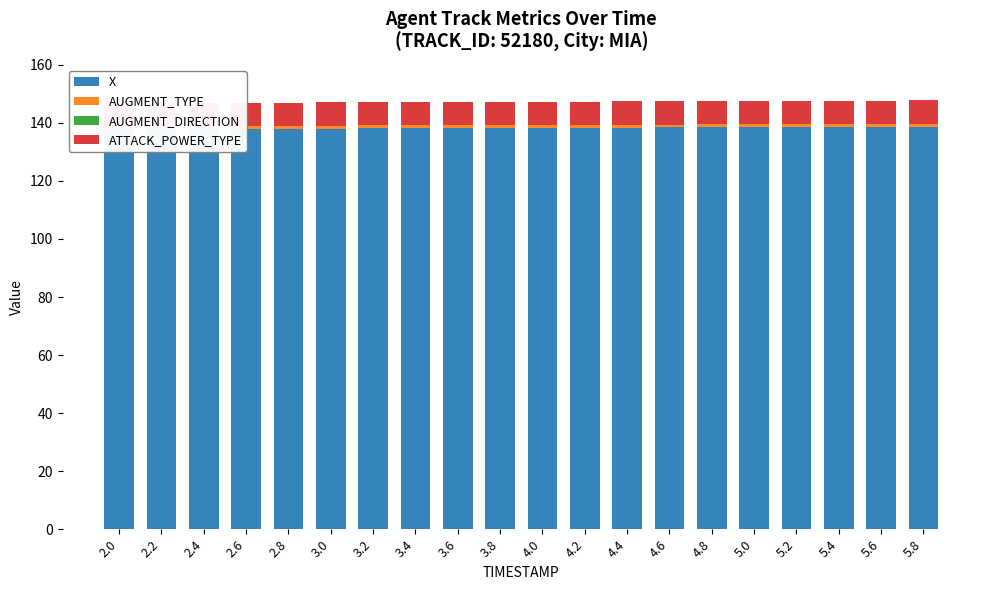

How many groups of bars are there?

20